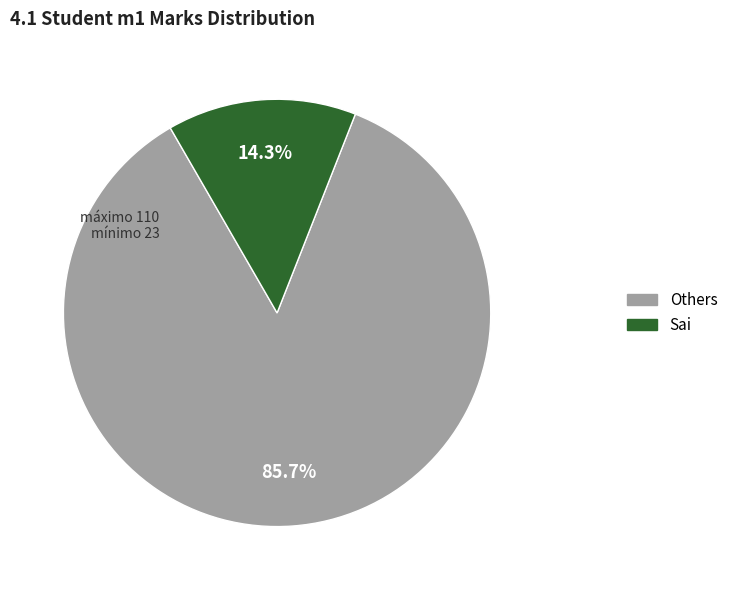

Is there a majority slice in this chart?

Yes